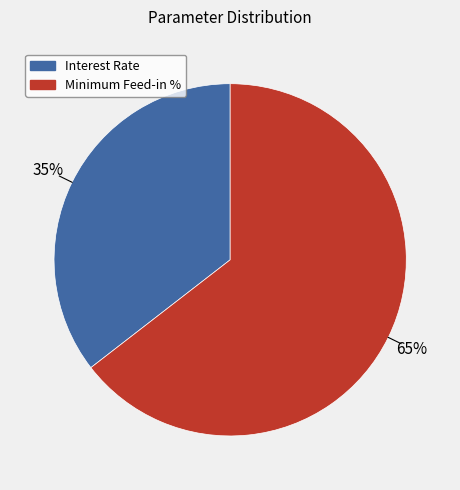

True or false: Minimum Feed-in % accounts for 56% of the total.

False